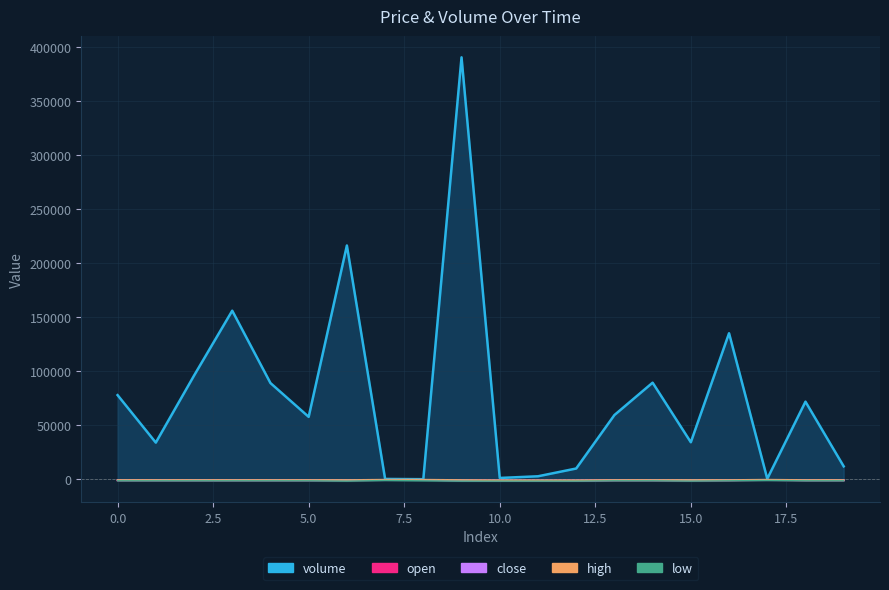

What is the maximum value shown in the chart?

390826.9